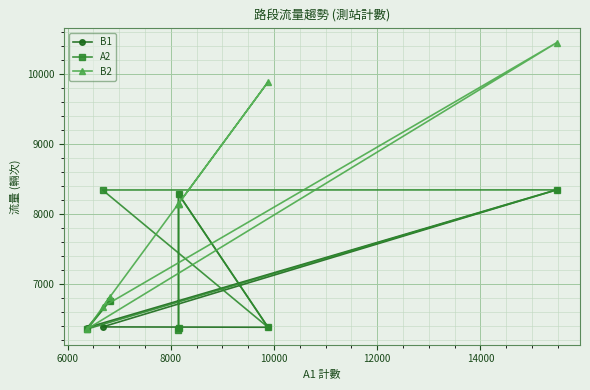

True or false: B1 has more than 0 points higher than both neighbors.

True